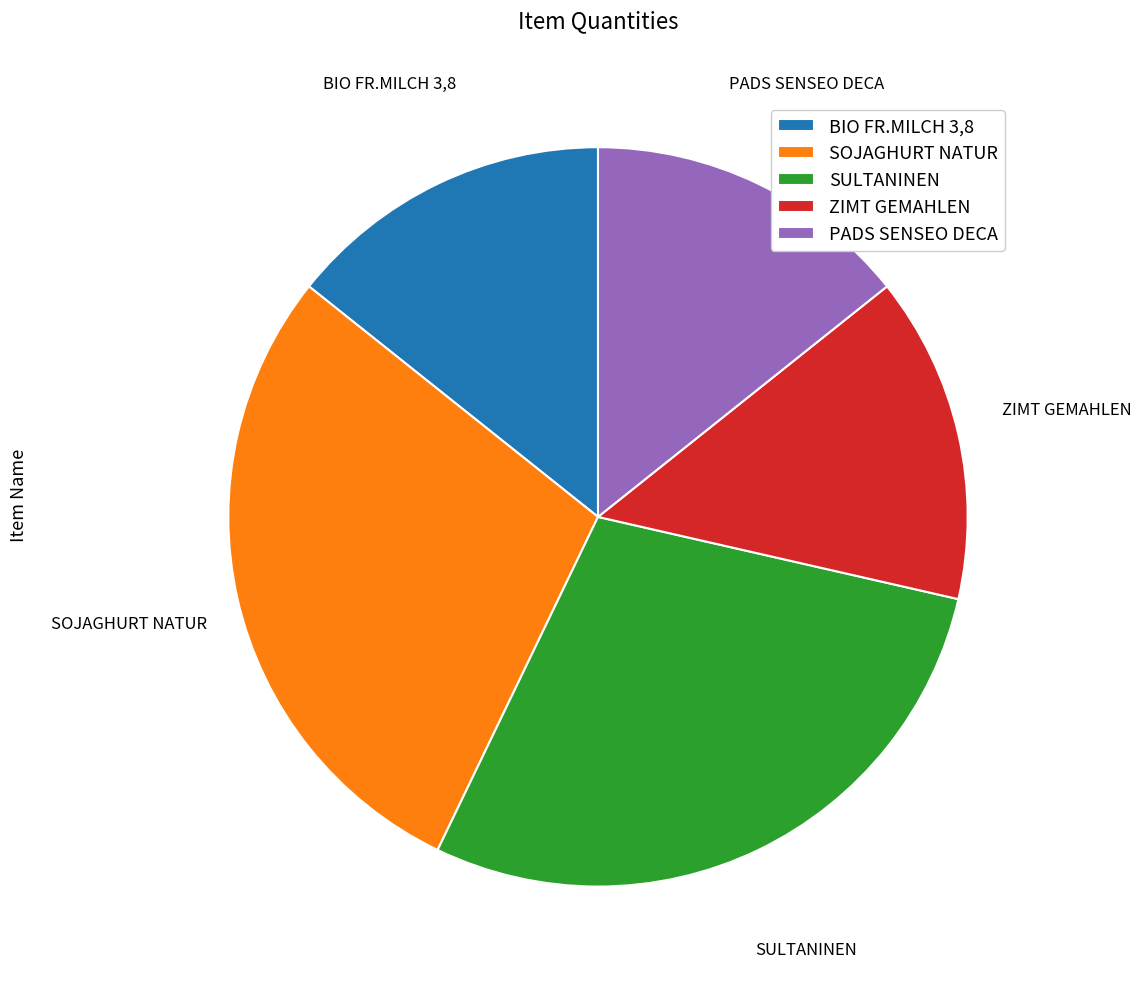

The PADS SENSEO DECA slice represents 14% of the pie. True or false?

True